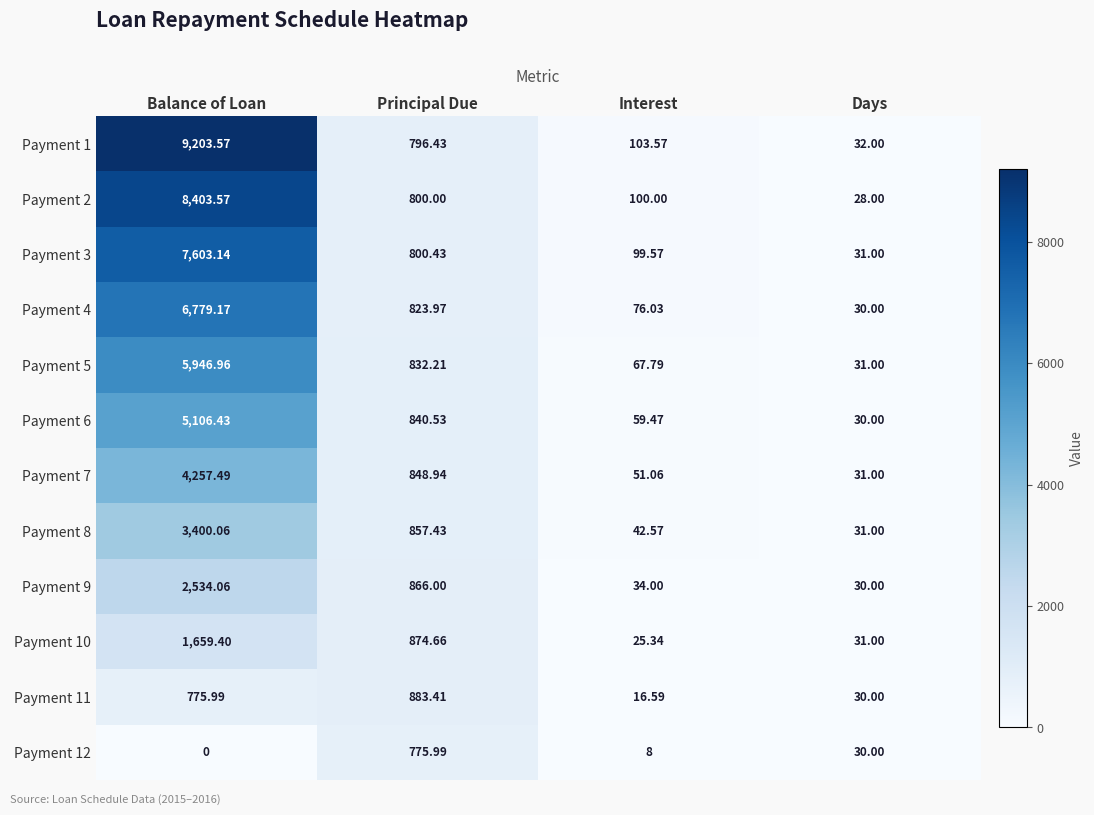

How many distinct data groups are displayed?

12